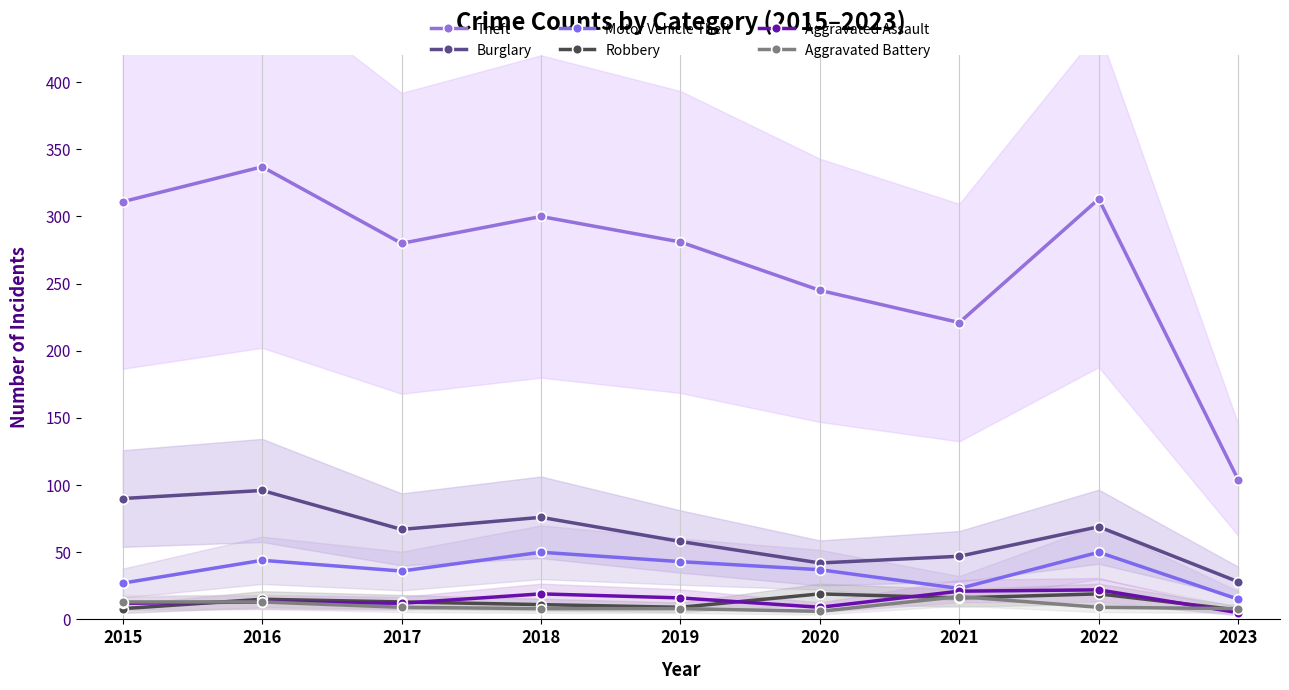

Which category has the highest value in the Motor Vehicle Theft series?

2018